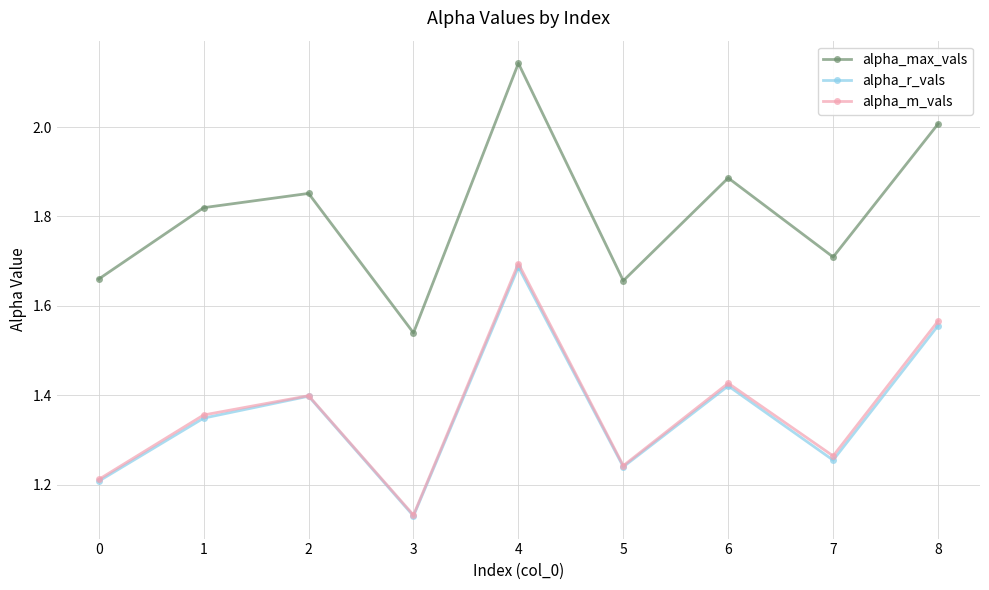

At which category does the chart reach its peak across all series?

4